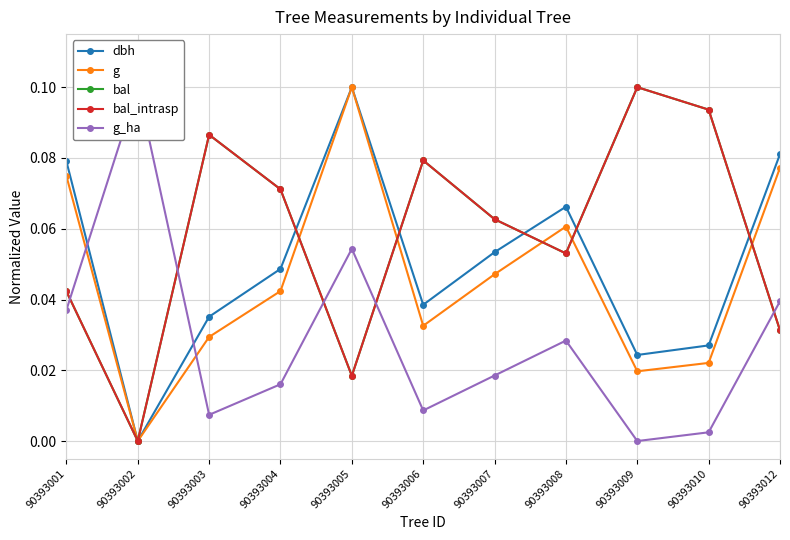

Which category has the lowest value in the bal_intrasp series?

90393002